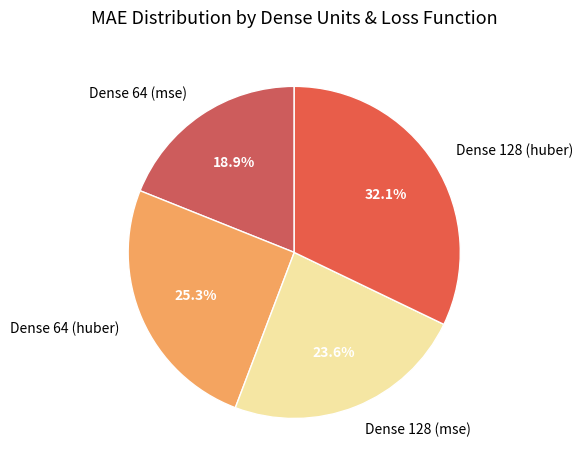

What is the smallest slice in the pie chart?

Dense 64 (mse)